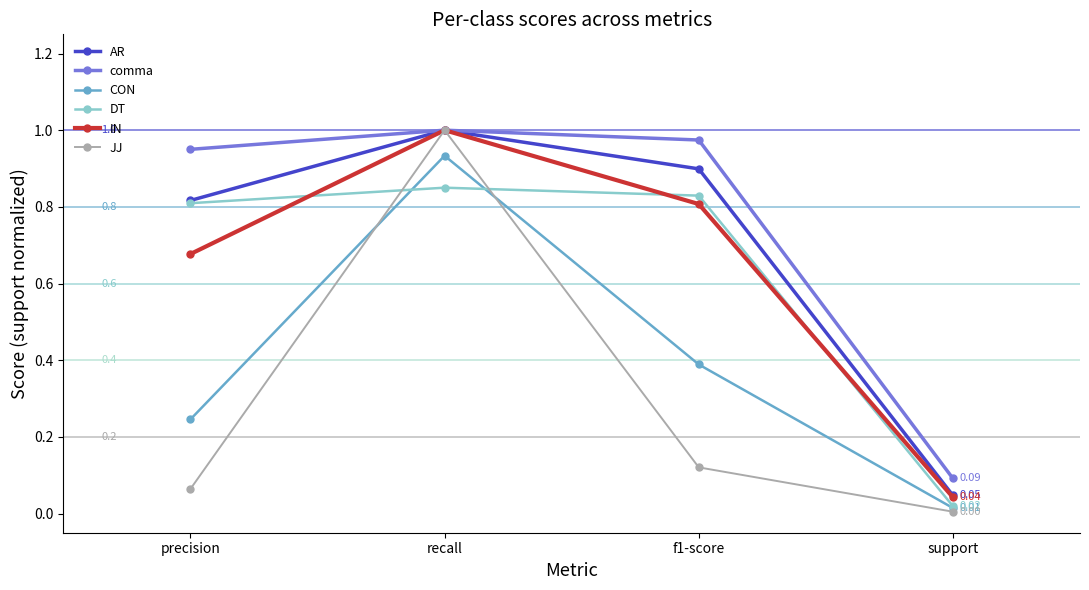

Which series has the widest spread of values?

JJ